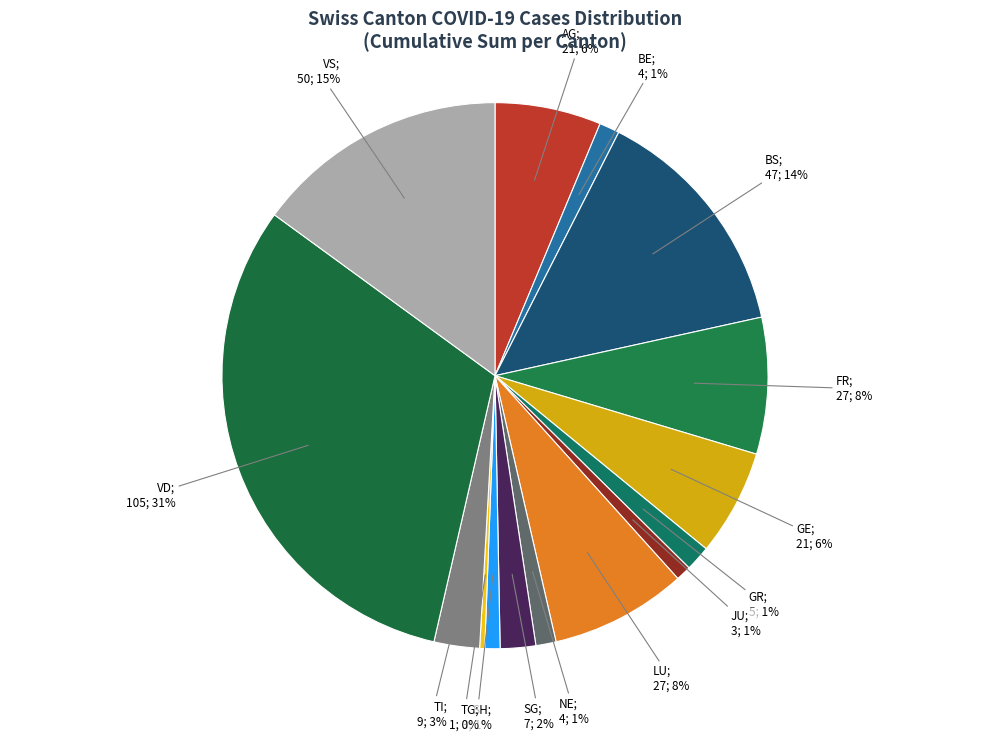

How many segments does this pie chart have?

15